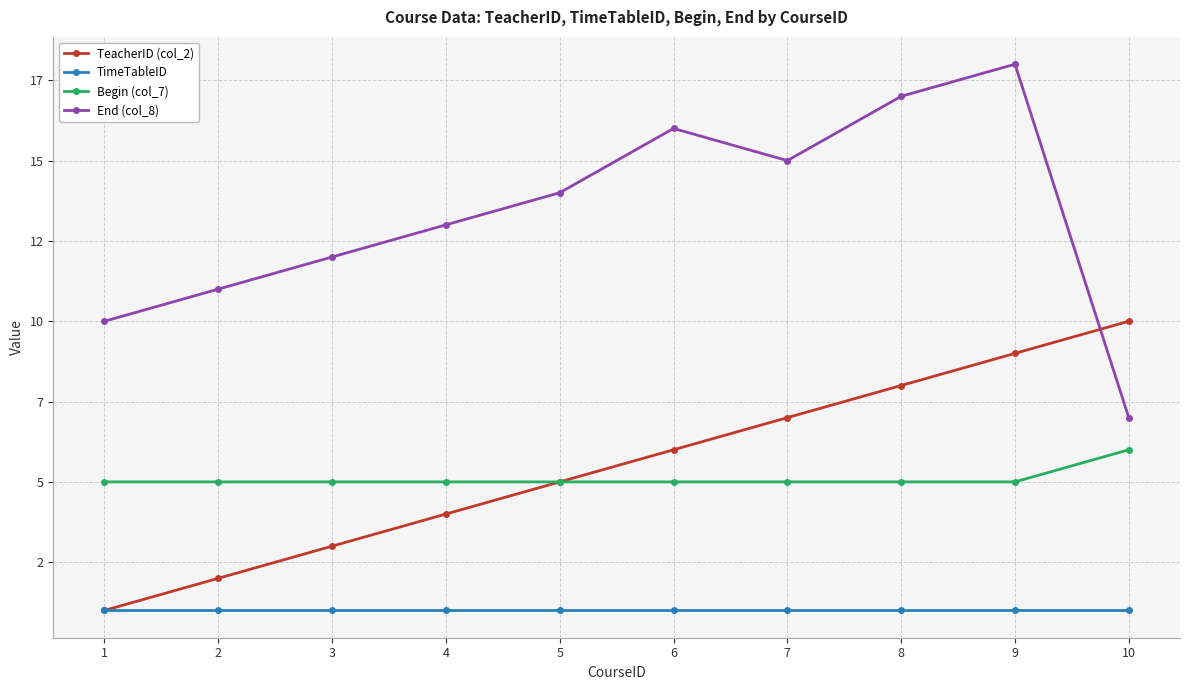

The End (col_8) series shows 17 at 8. True or false?

True